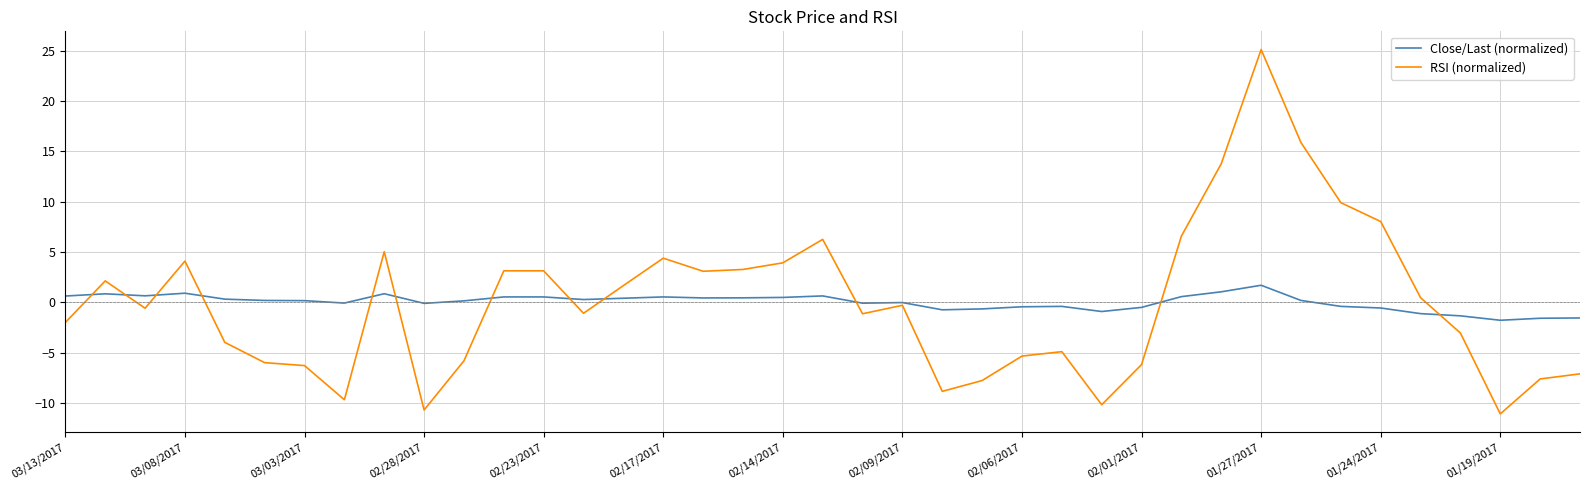

What is the maximum value shown in the chart?

25.1